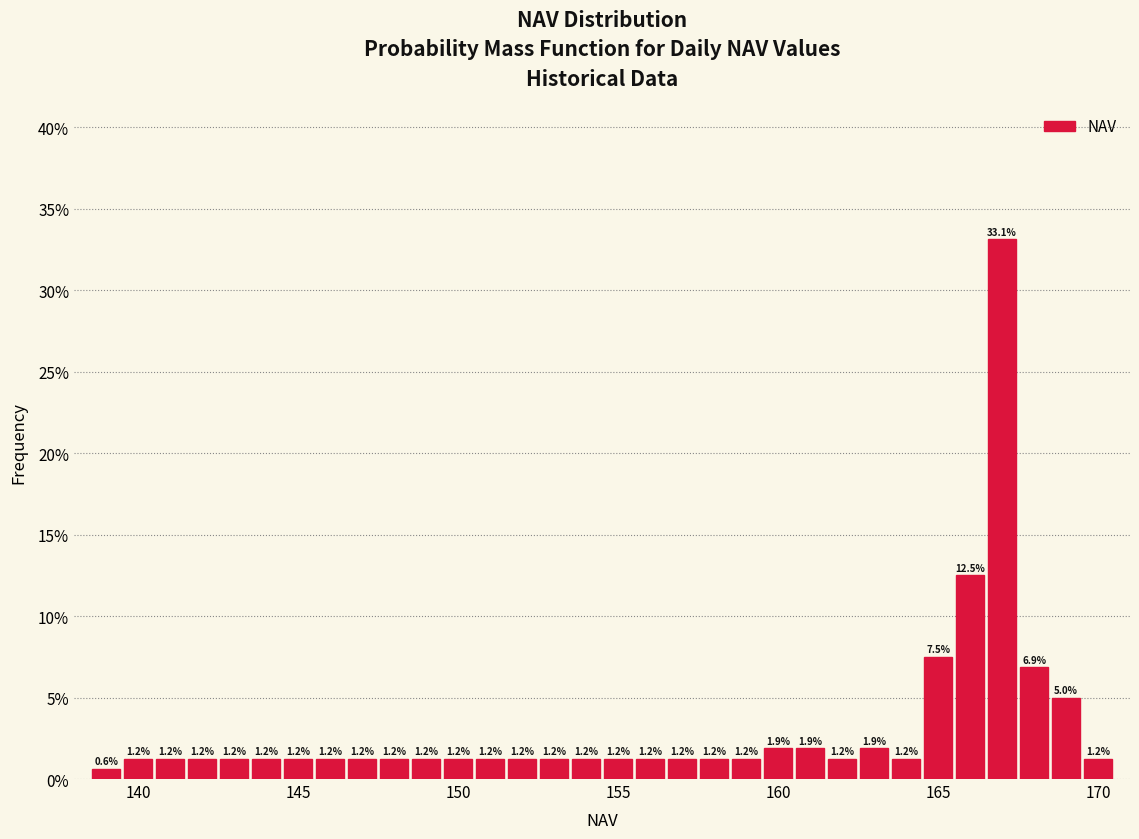

Read against the x-axis, roughly where is the centre of the tallest bar?

167.0